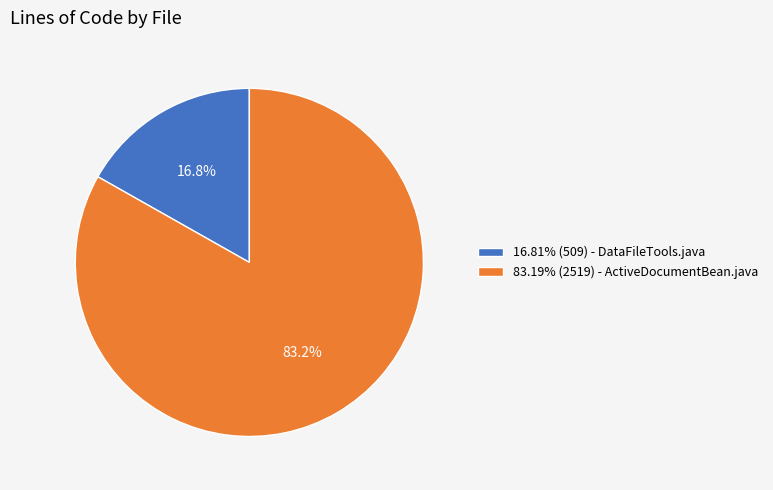

What is the total percentage of 83.19% (2519) - ActiveDocumentBean.java and 16.81% (509) - DataFileTools.java?

100.0%